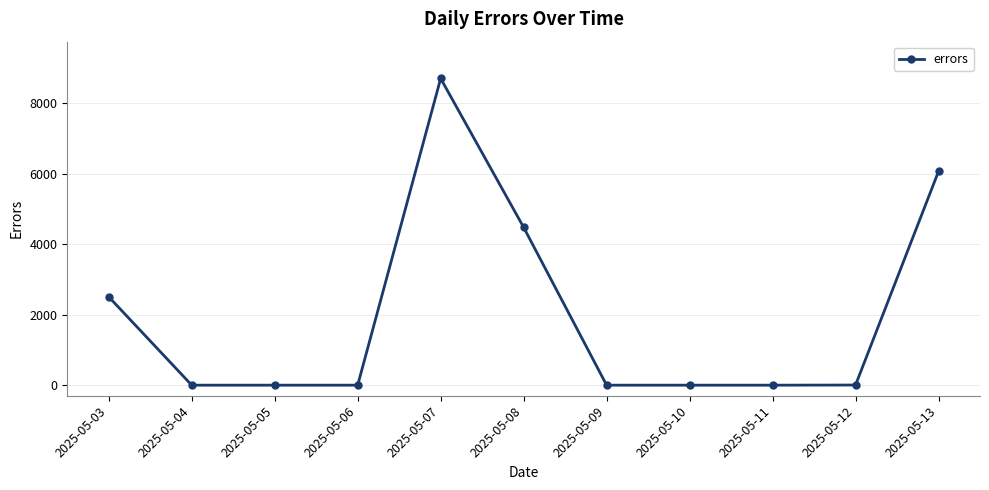

Count the number of data series in this chart.

1